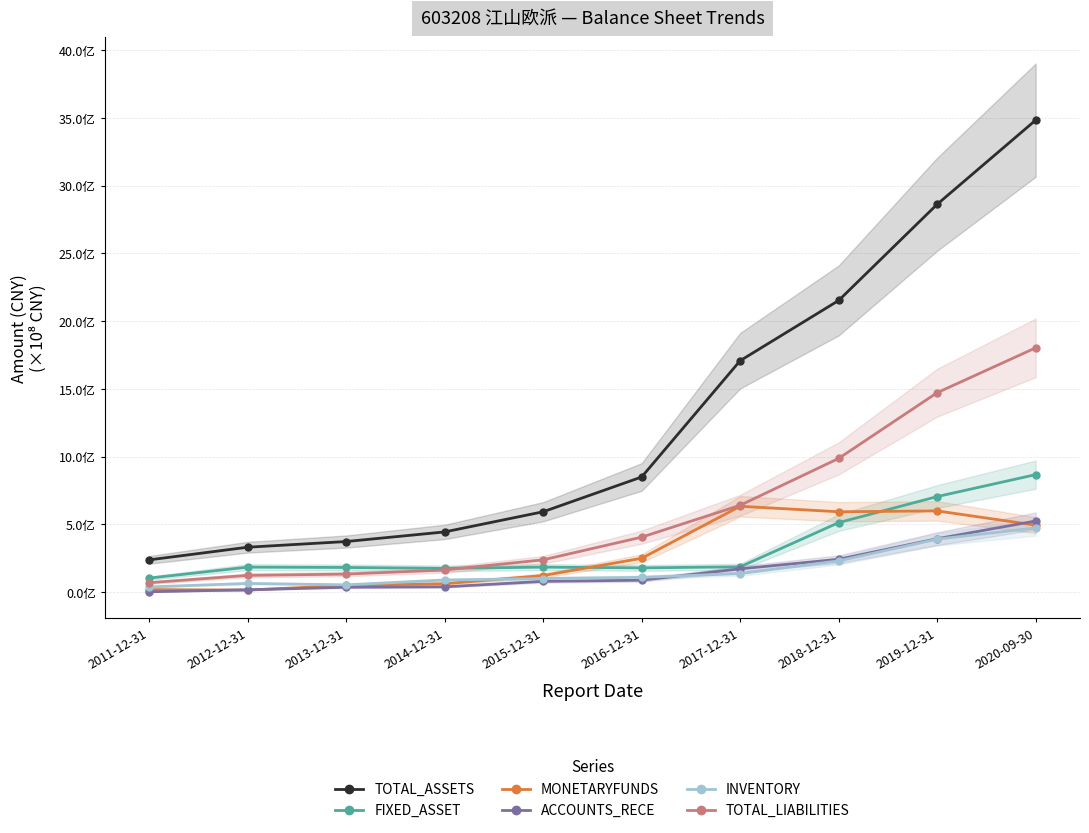

What is the maximum value shown in the chart?

3482994772.7